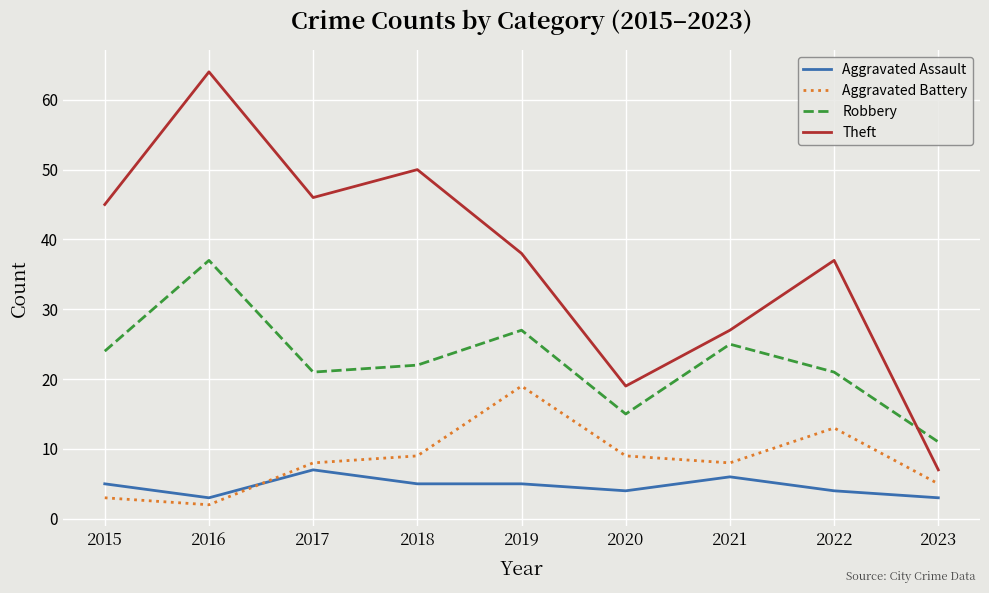

List the series in order of their peak value, lowest first.

Aggravated Assault, Aggravated Battery, Robbery, Theft